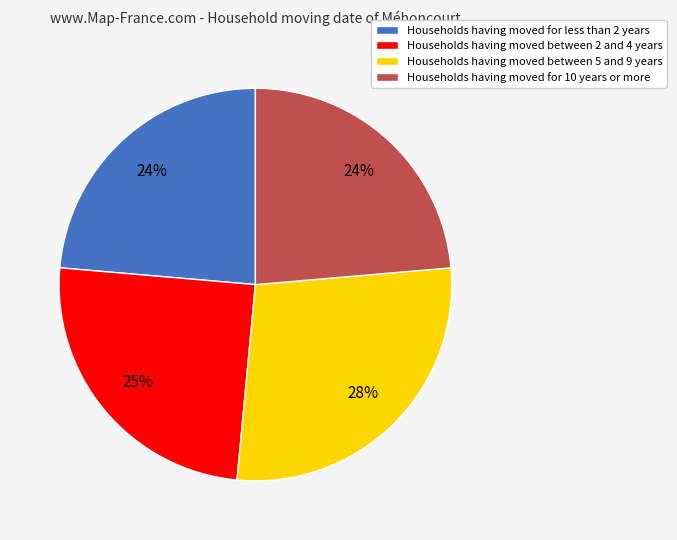

Count the number of slices in the pie.

4